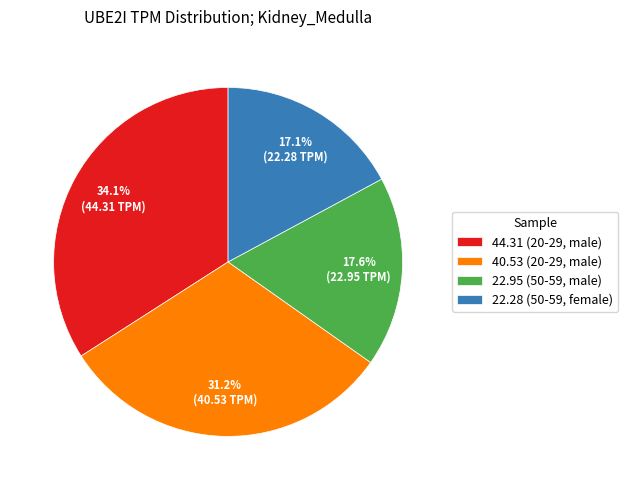

Does any single category account for the majority?

No